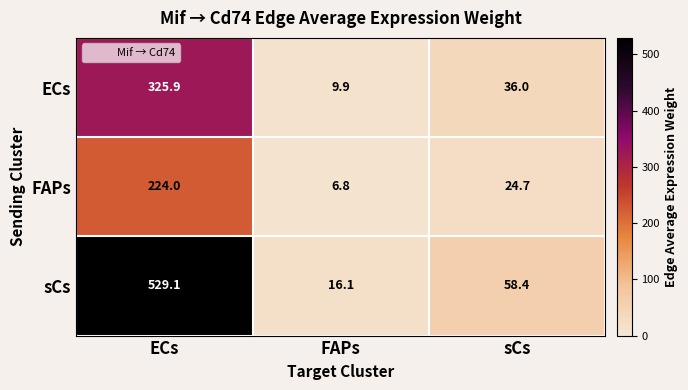

Reading left to right, transcribe all the data shown in this chart.

ECs: 325.9	9.9	36.0
FAPs: 224.0	6.8	24.7
sCs: 529.1	16.1	58.4